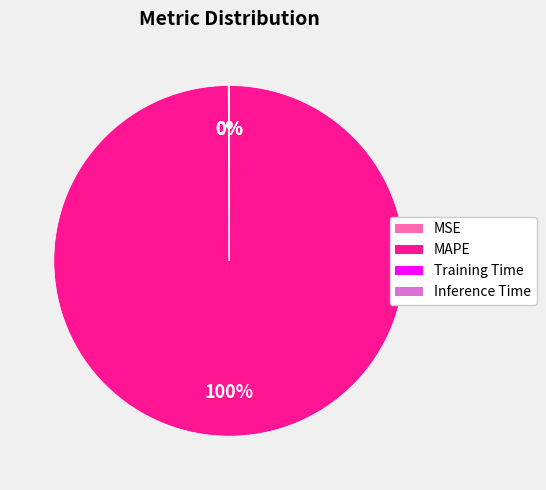

To the nearest percent, what portion does MAPE represent?

100%